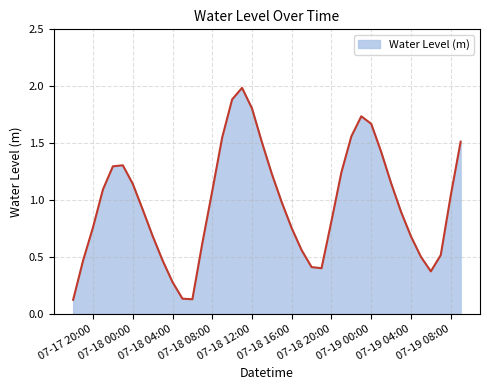

What is the maximum value shown in the chart?

2.0